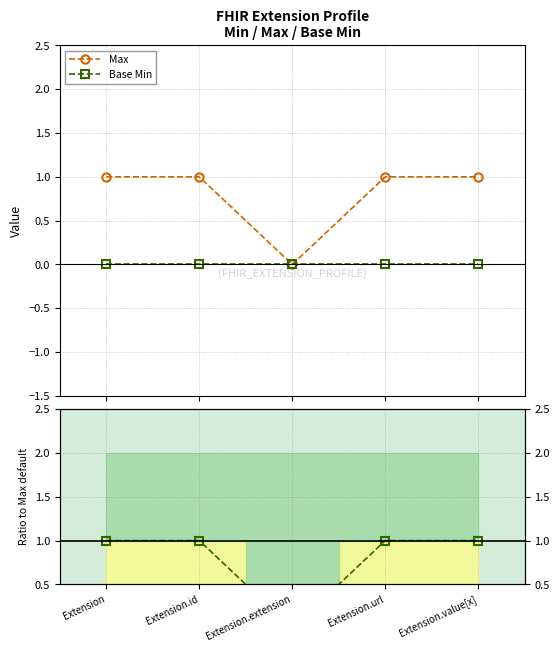

Does the chart have visible grid lines?

Yes